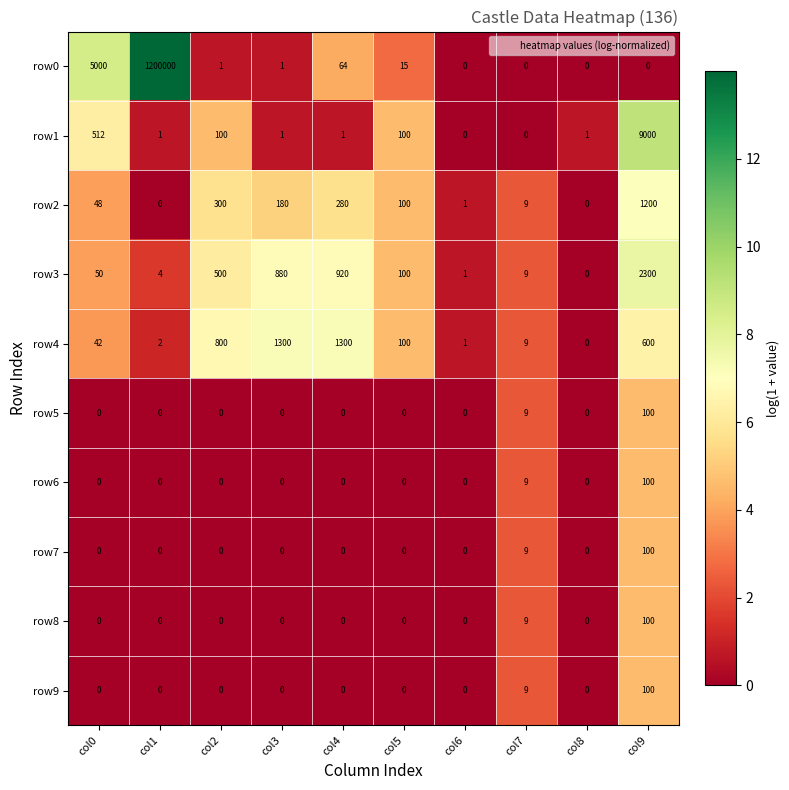

What is the spread (max minus min) of values at col3?

1300